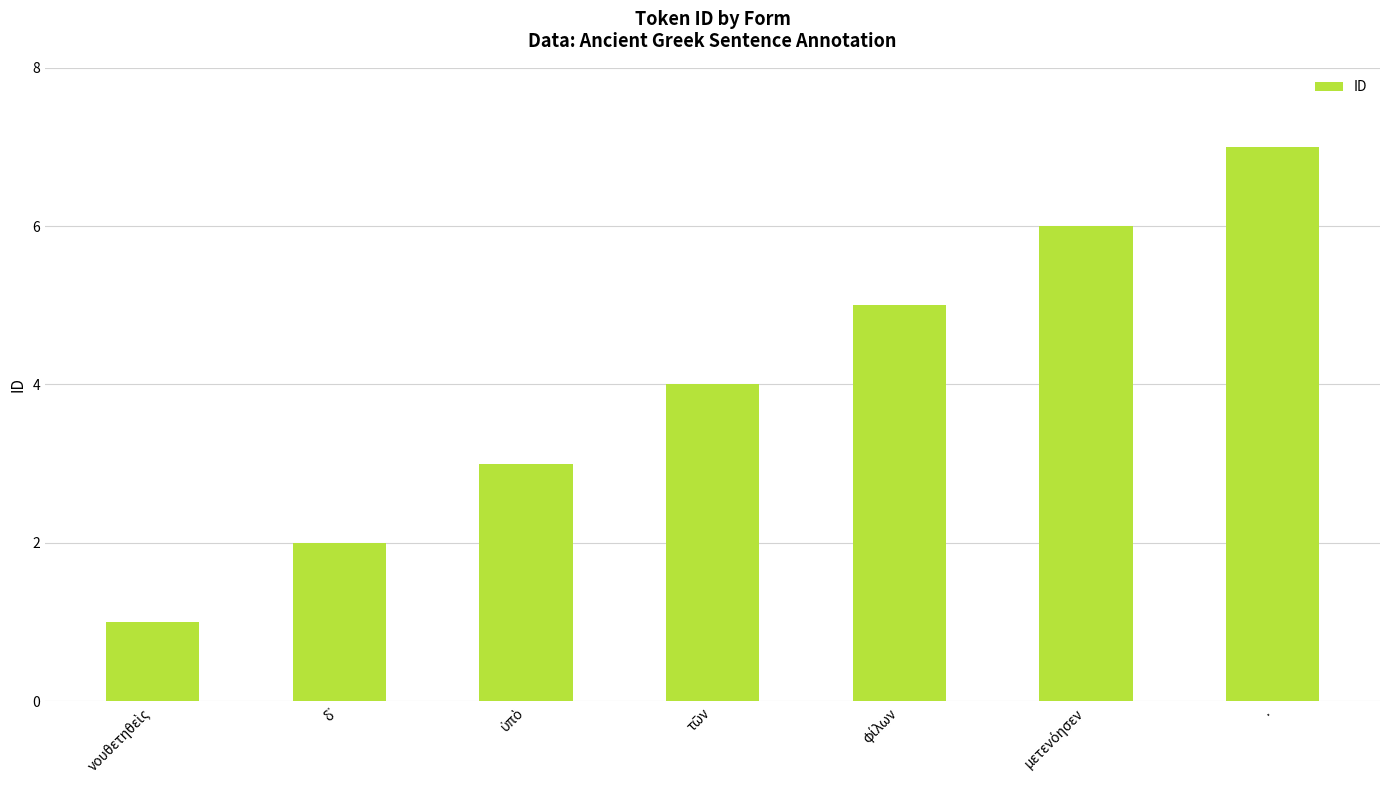

What is the average value?

4